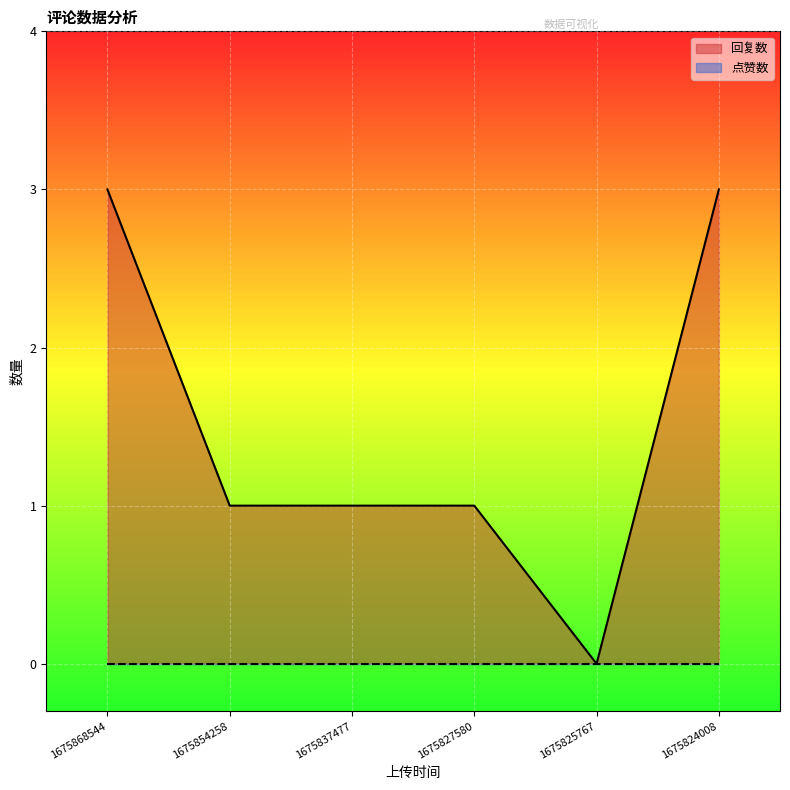

Reading left to right, extract all data points from this chart.

3	1	1	1	0	3